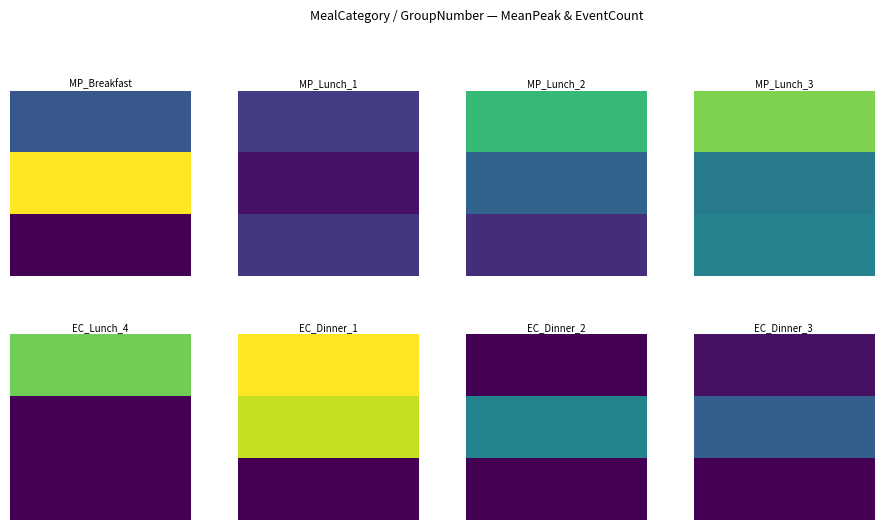

True or false: meanpeak_values has a value of 15.8 at 3.

True